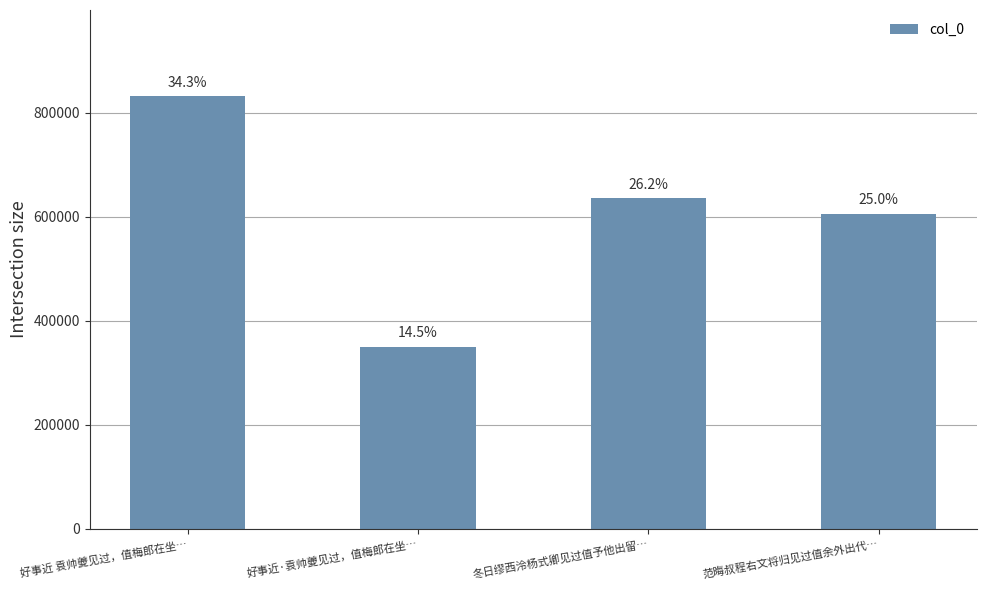

What is the smallest value displayed?

350297